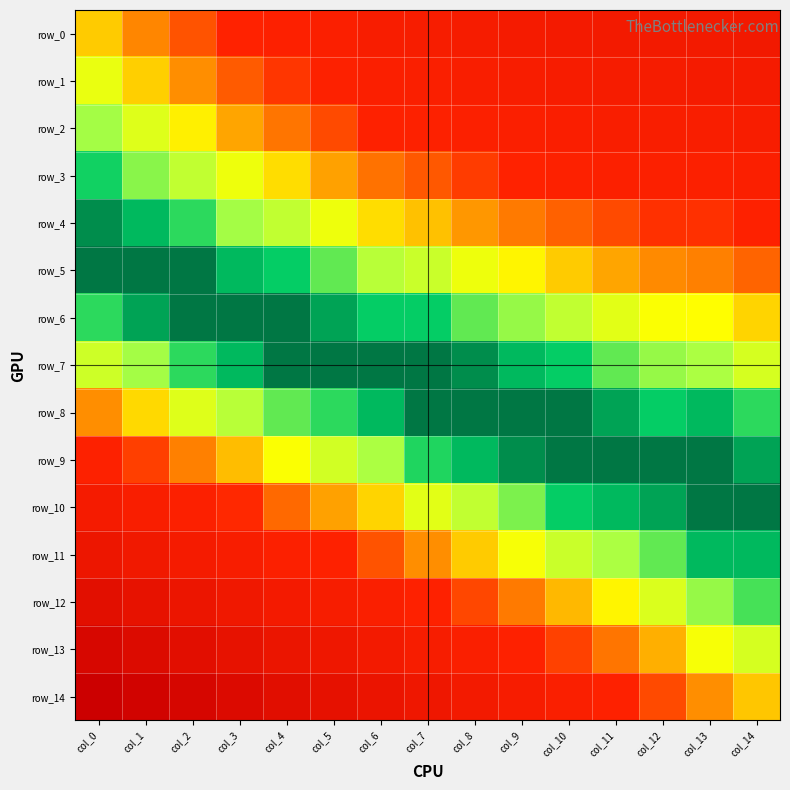

The value of row_8 at col_12 is 0.0. True or false?

False